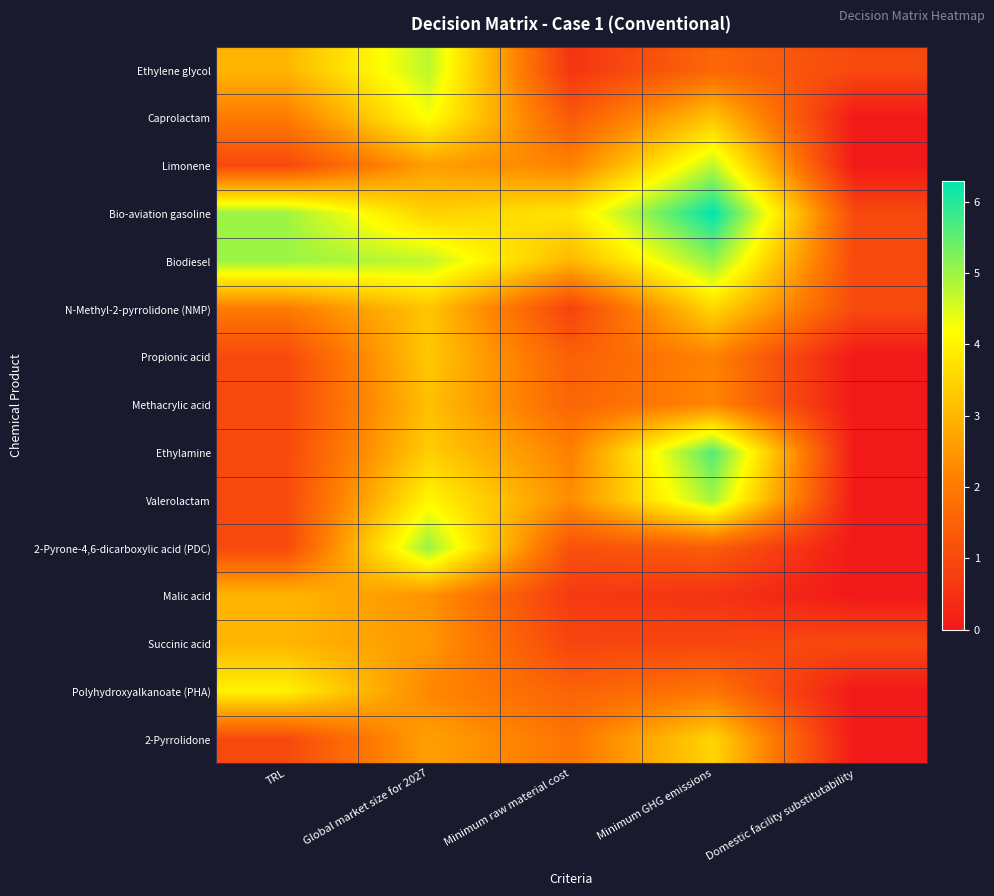

What is the difference between the highest and lowest values at Minimum raw material cost?

3.2